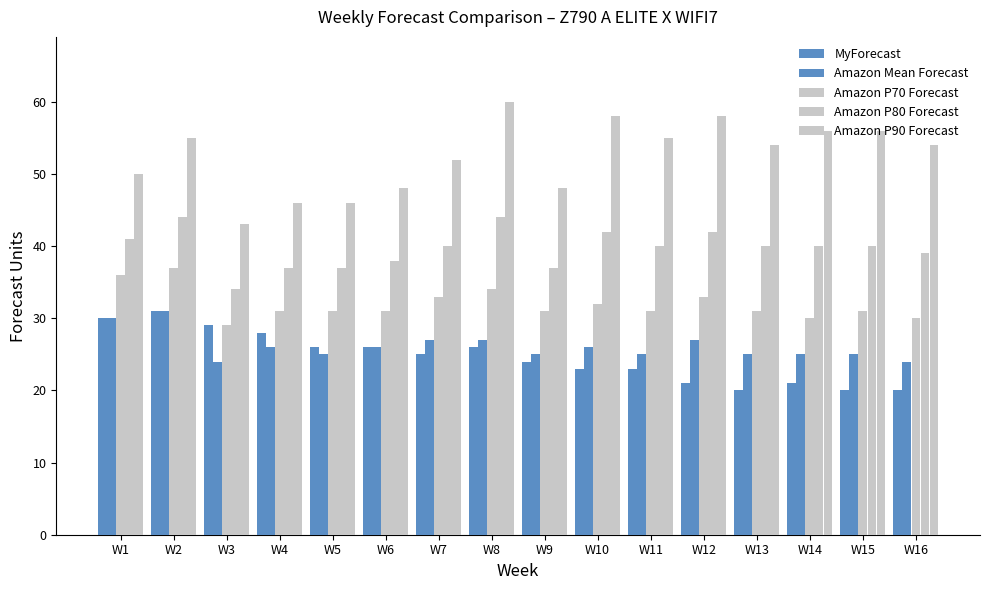

True or false: Amazon Mean Forecast has a value of 12 at W8.

False